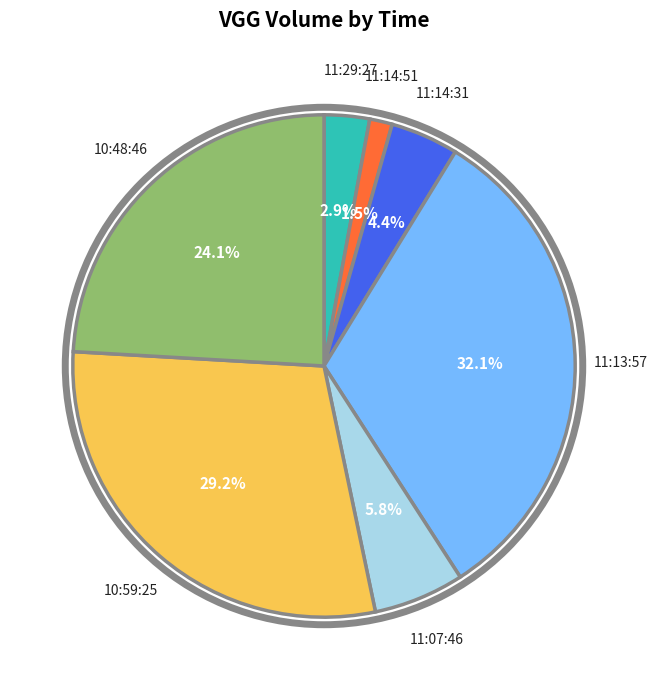

To the nearest percent, what percentage of the pie is 11:07:46?

6%